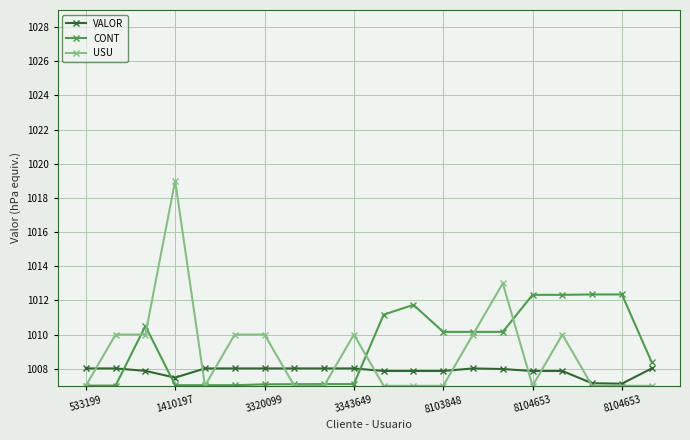

List the series in order of their peak value, highest first.

USU, CONT, VALOR